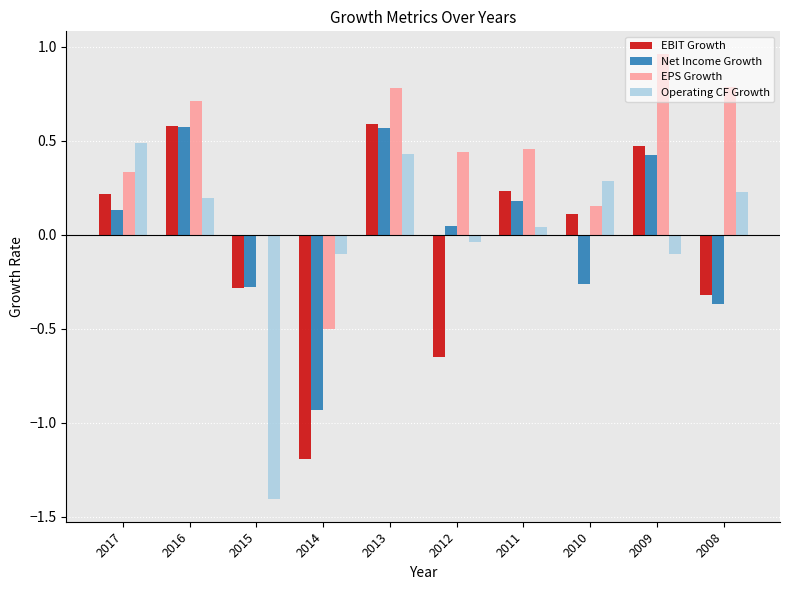

At which label does EPS Growth reach its peak?

2009